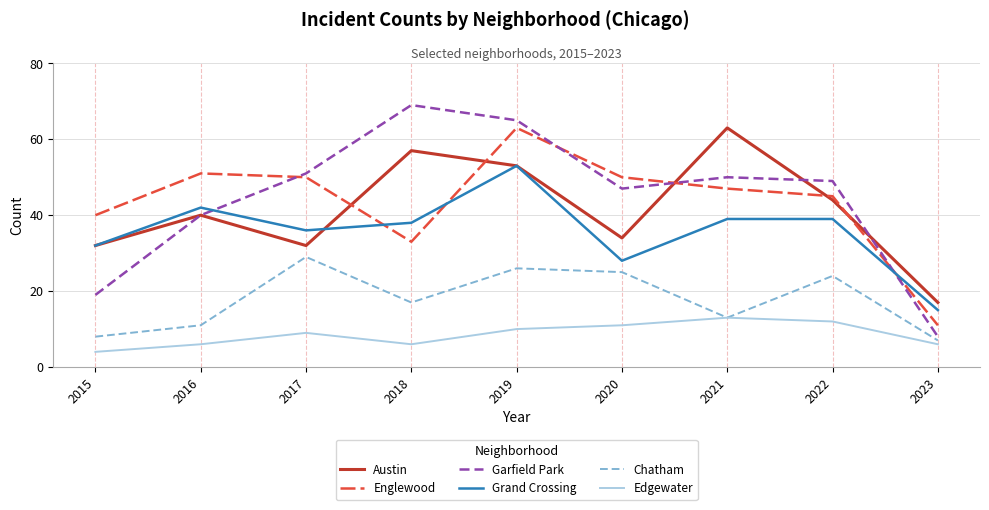

What is the sum of the Austin values at 2017 and 2016?

72